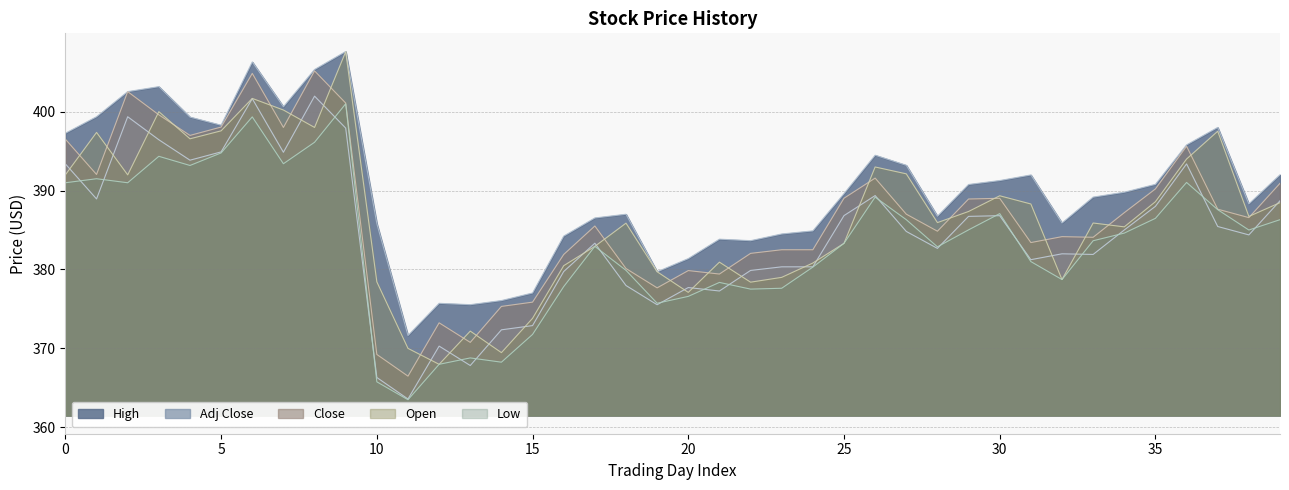

True or false: High and Adj Close cross at least once.

False